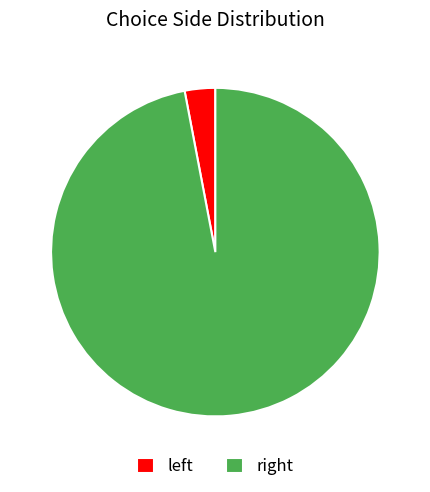

Which slice is the smallest?

left